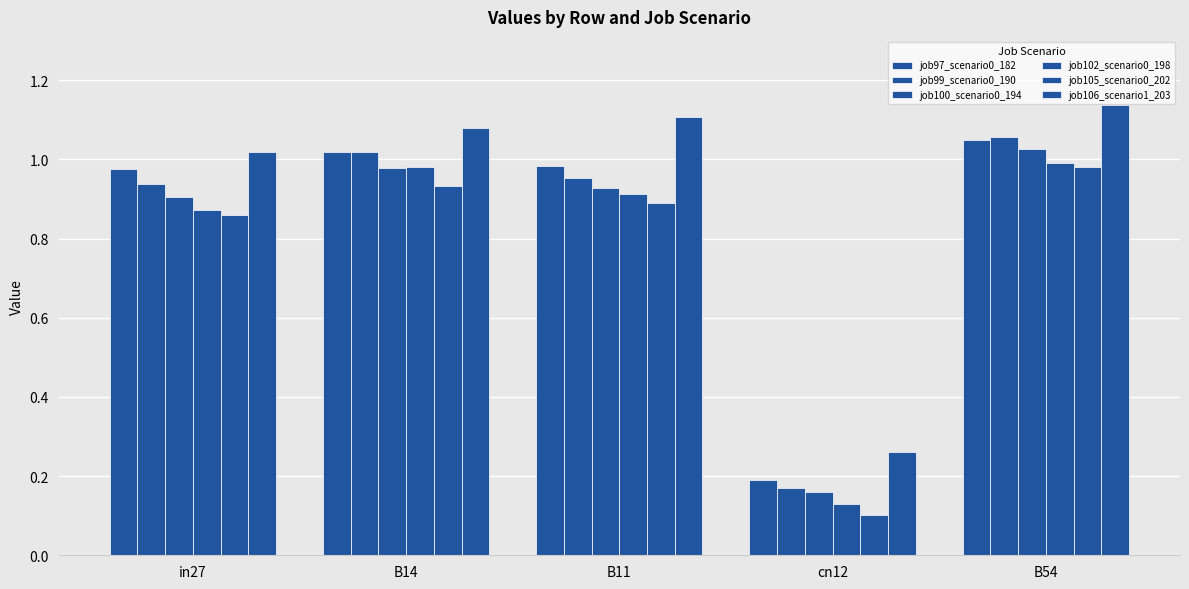

What position from the right is B14?

4